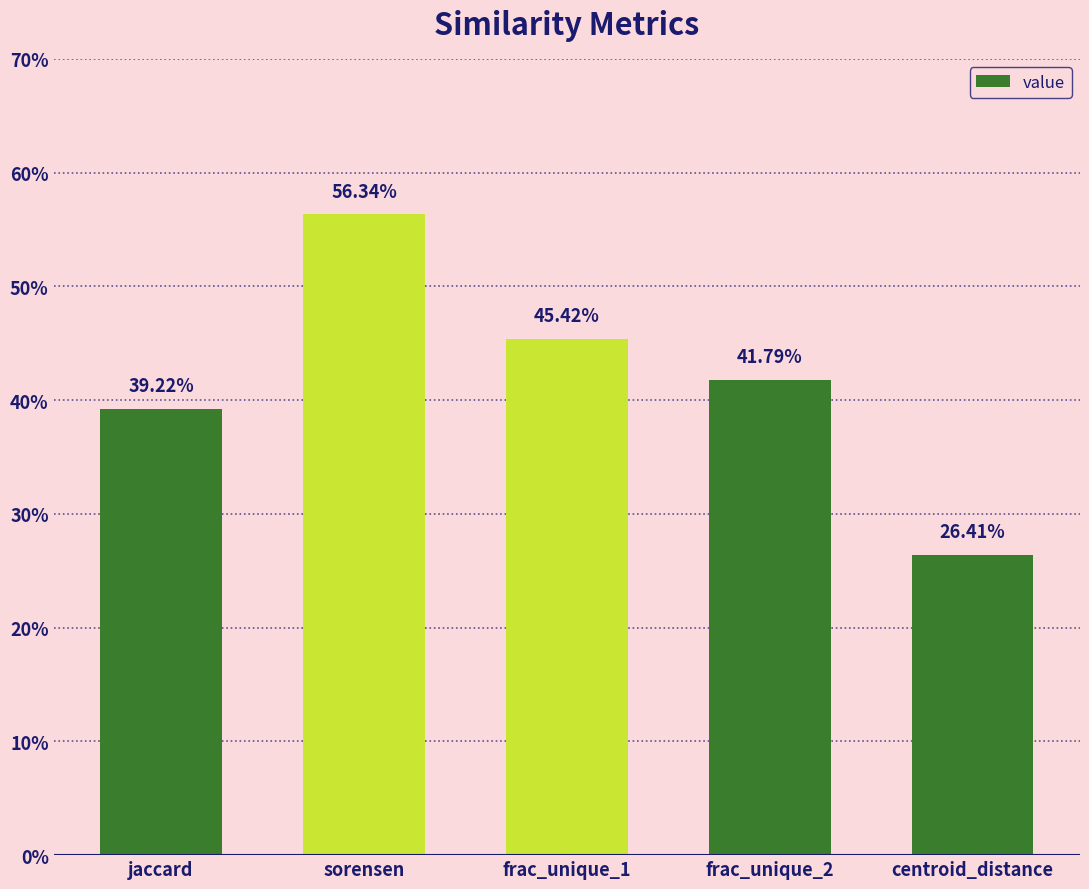

What is the change in value from jaccard to centroid_distance?

-0.1